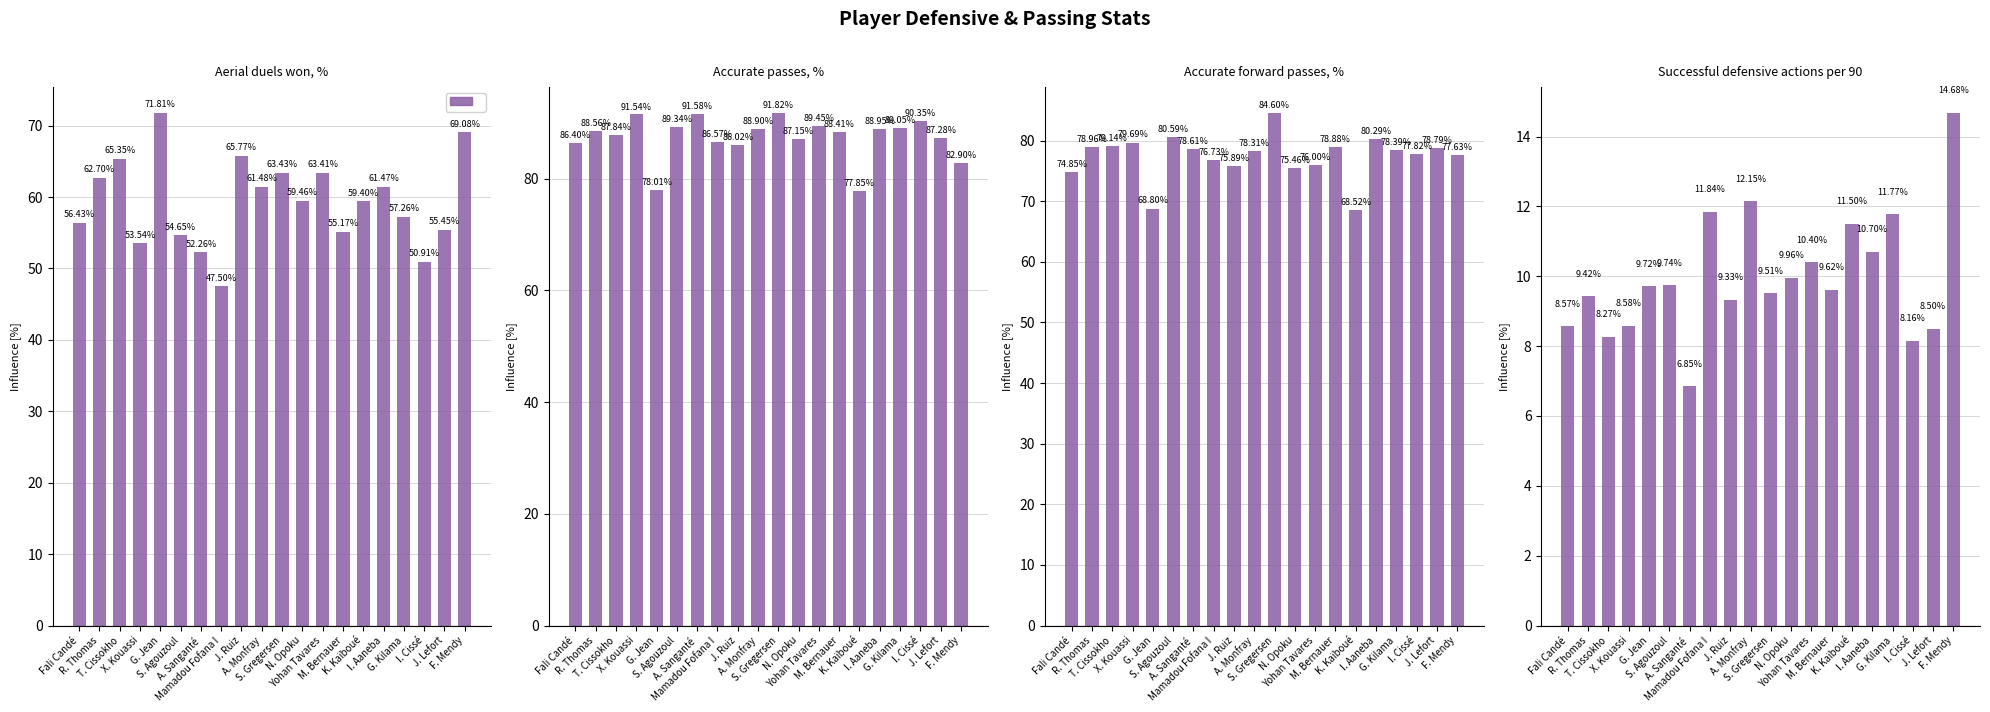

What is the maximum value shown in the chart?

91.8